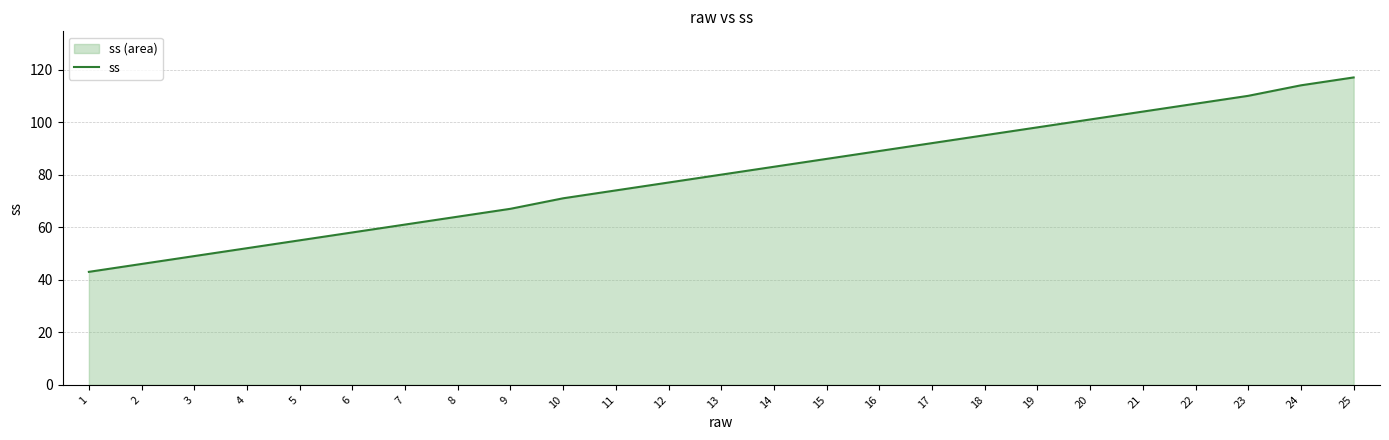

True or false: there are more than 2 points higher than both neighbors.

False